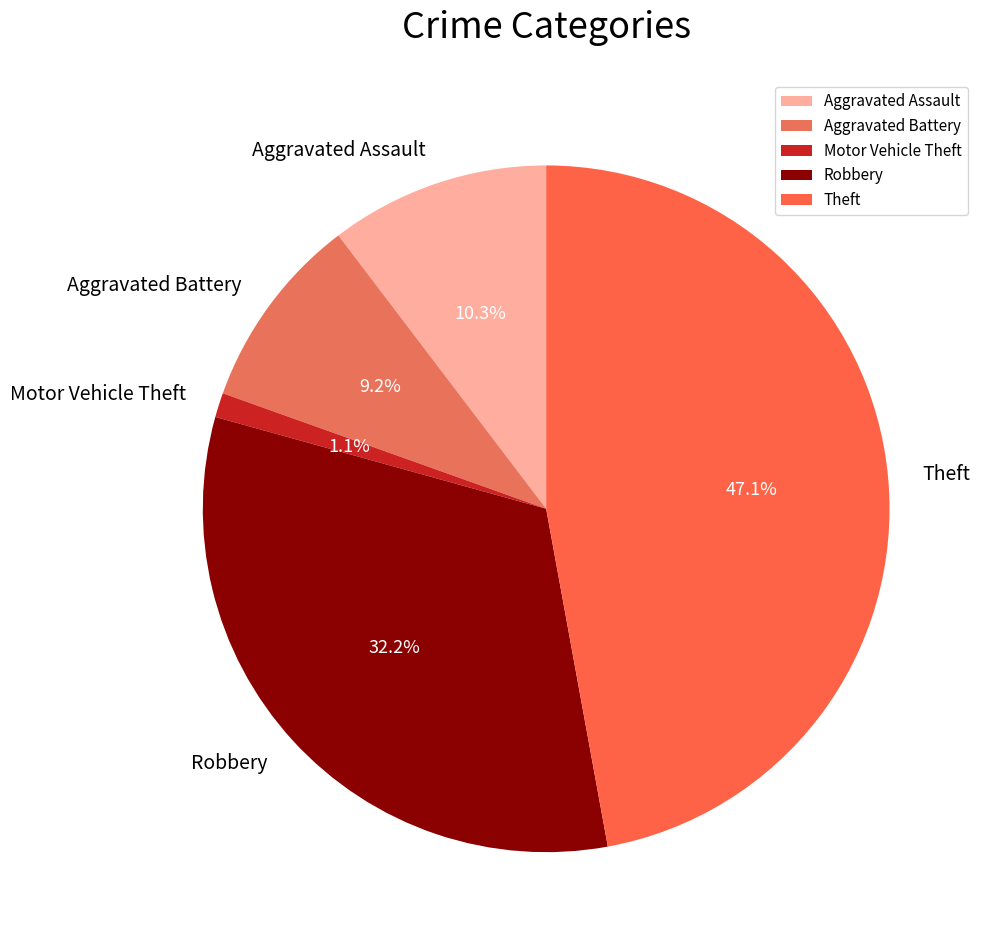

Do Robbery and Theft together represent more than half of the pie?

Yes